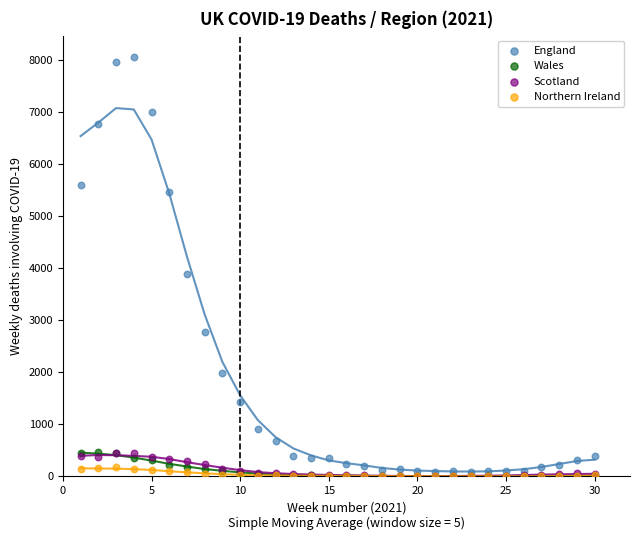

Which series contains the highest Y value?

England